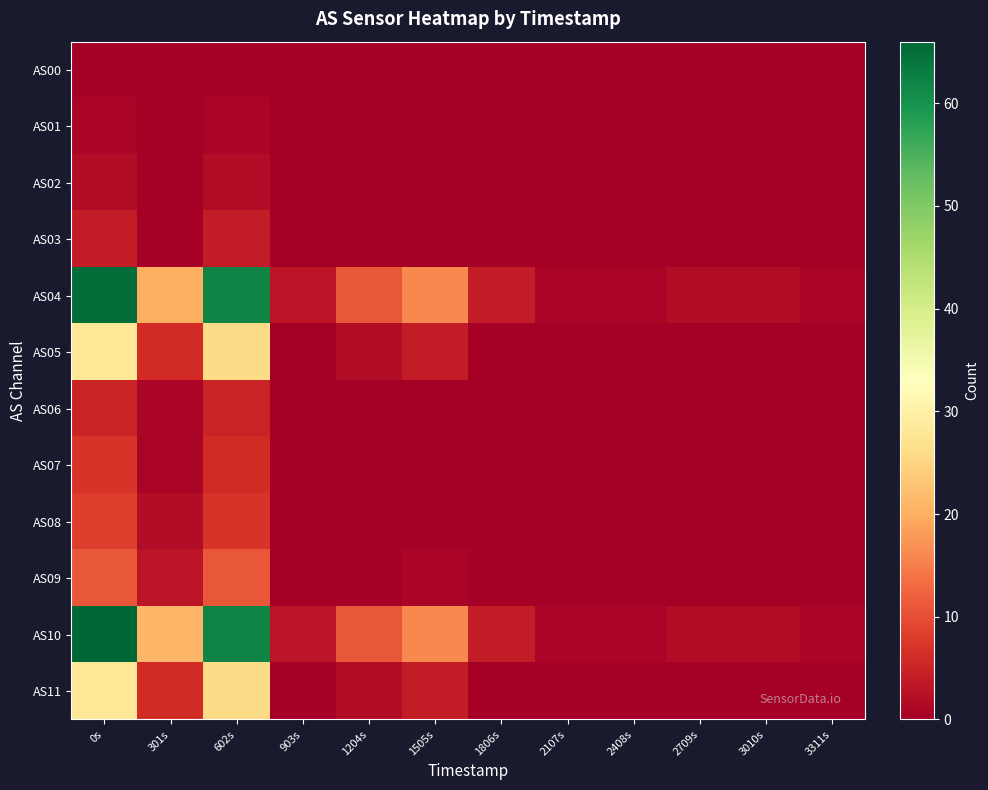

Count the number of categories in the chart.

12